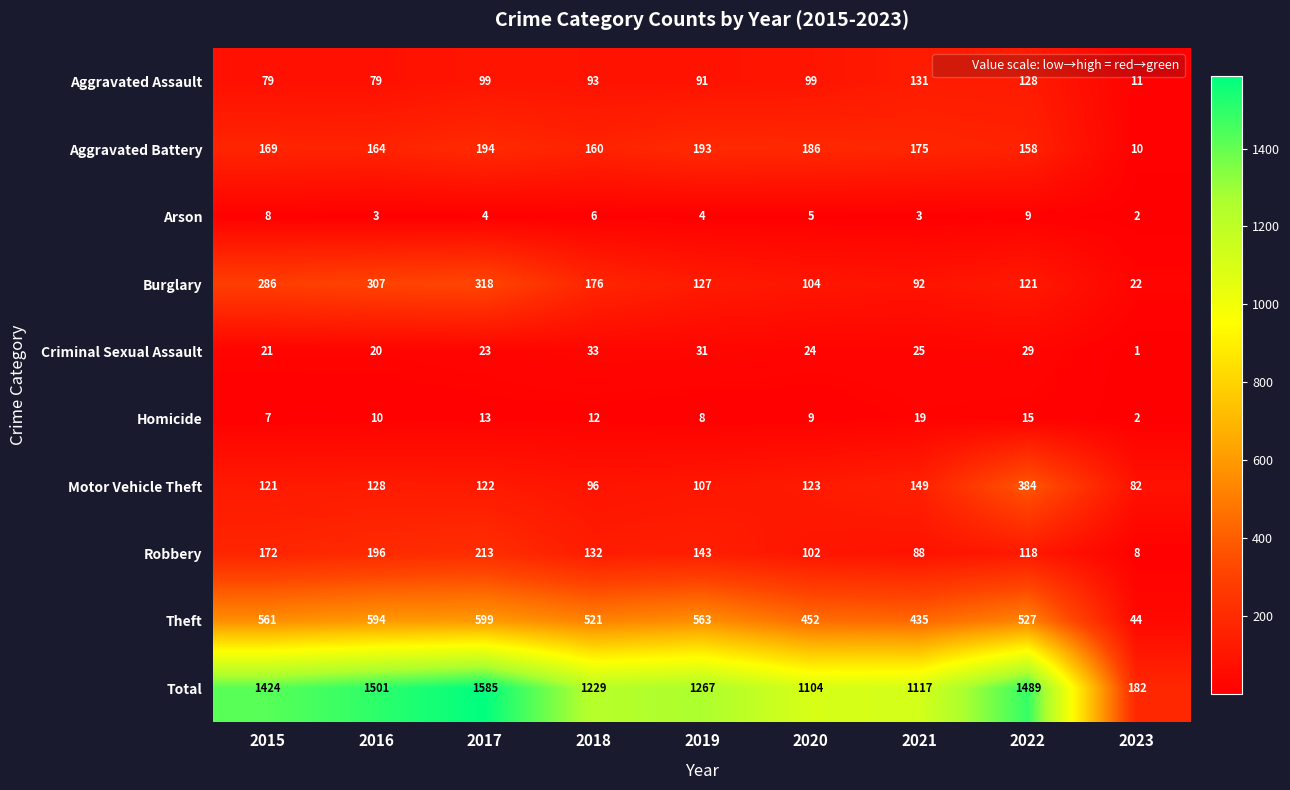

List the series in order of their peak value, highest first.

Total, Theft, Motor Vehicle Theft, Burglary, Robbery, Aggravated Battery, Aggravated Assault, Criminal Sexual Assault, Homicide, Arson